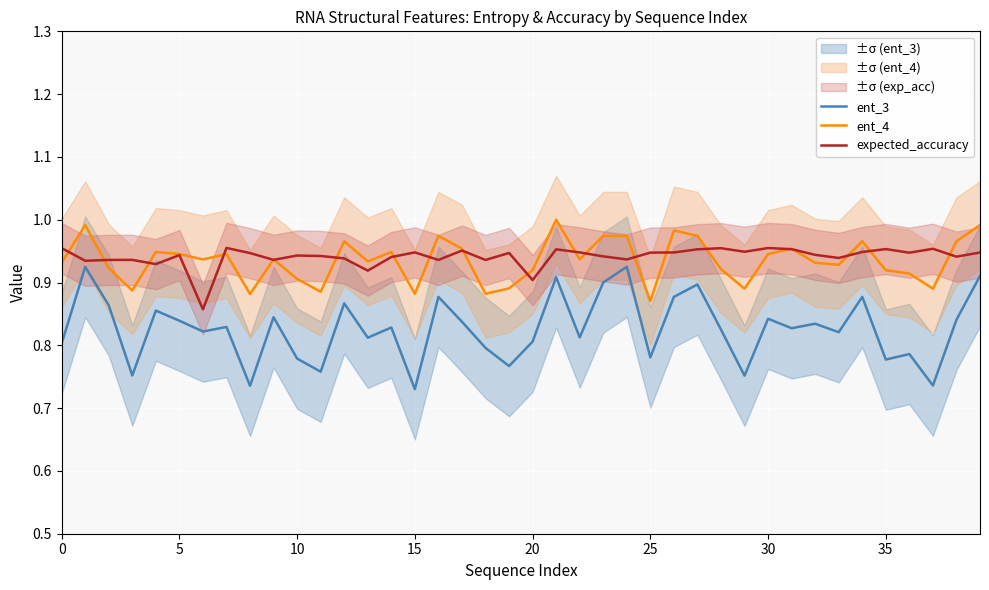

Between 38 and 15, which is larger?

38